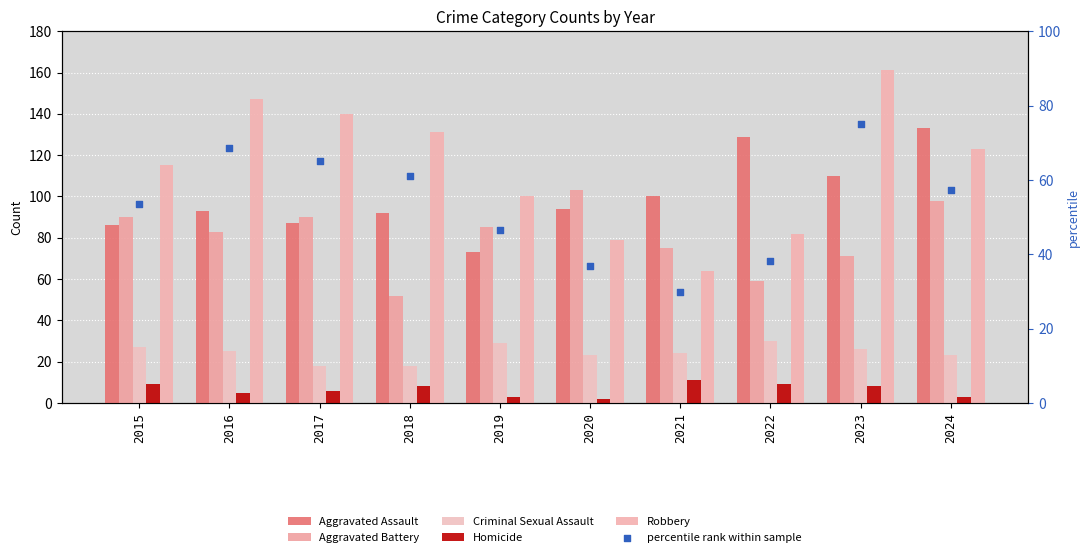

Which series reaches the maximum Y coordinate?

Robbery